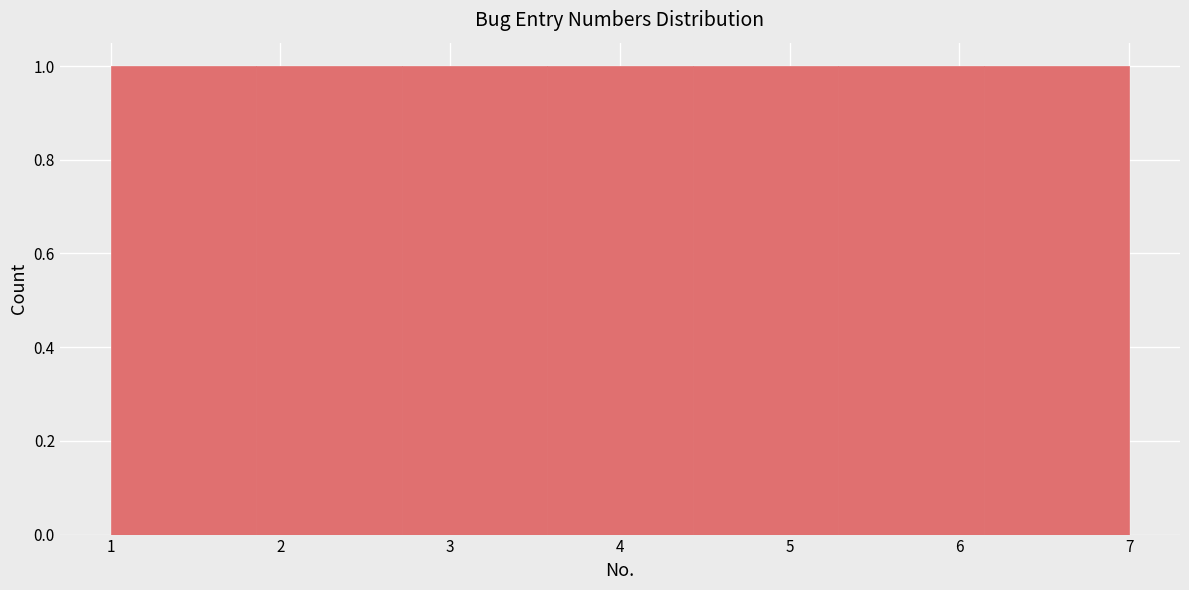

Reading left to right, list every bar in this chart as the range it spans on the x-axis followed by its height. Neither the bar edges nor the heights are printed on the chart, so give them approximately, as read against the axes.

1.0 to 1.9: 1
1.9 to 2.7: 1
2.7 to 3.6: 1
3.6 to 4.4: 1
4.4 to 5.3: 1
5.3 to 6.1: 1
6.1 to 7.0: 1